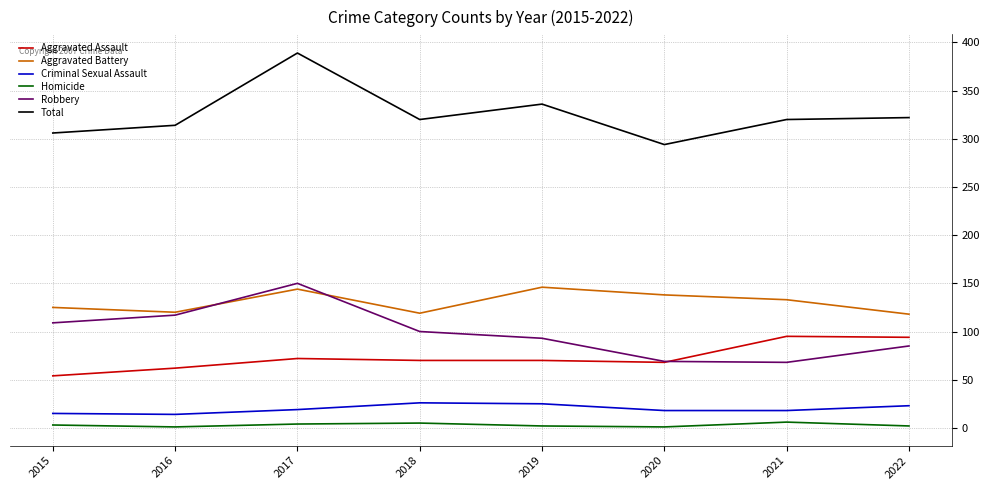

At how many categories does at least one series exceed 379?

1